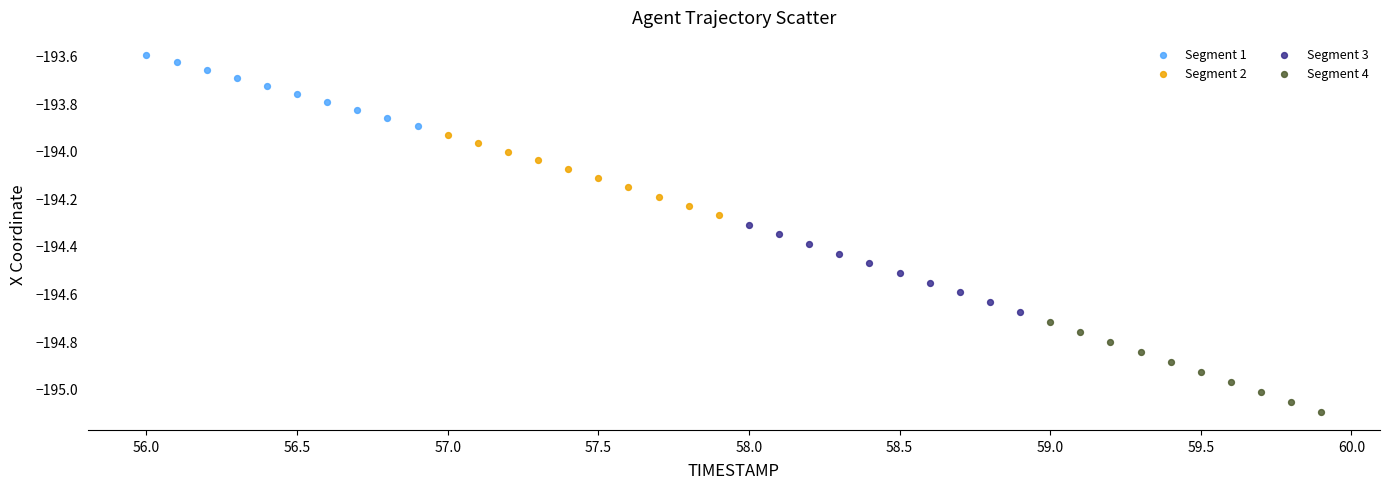

Which series reaches the minimum Y coordinate?

Segment 4